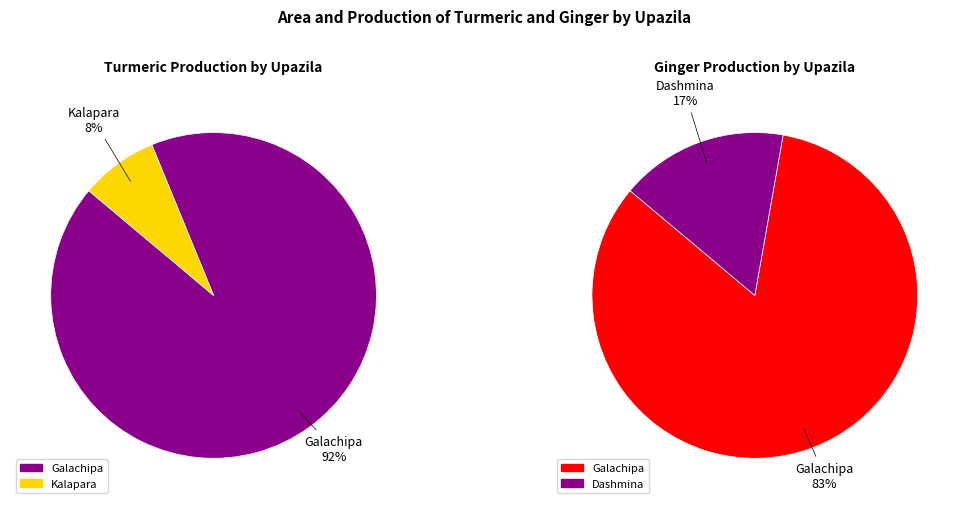

Count the number of slices in the pie.

2